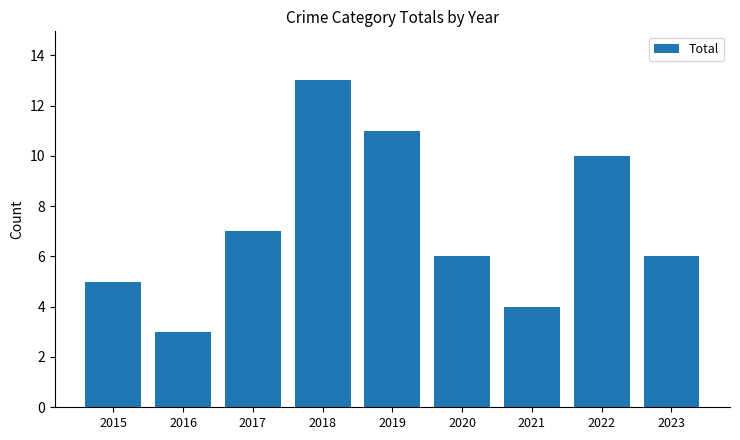

Reading left to right, what are all the values shown in this chart?

5	3	7	13	11	6	4	10	6